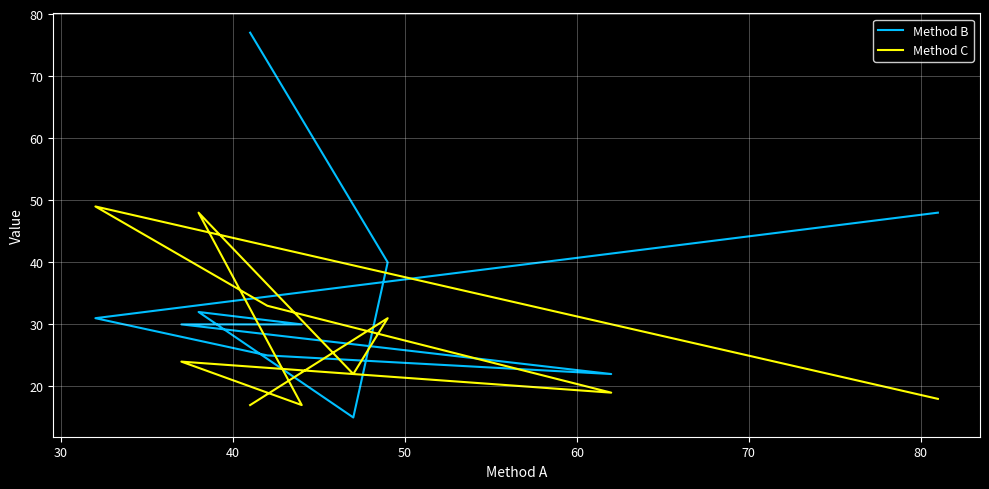

What is the sum of all Method C values?

278